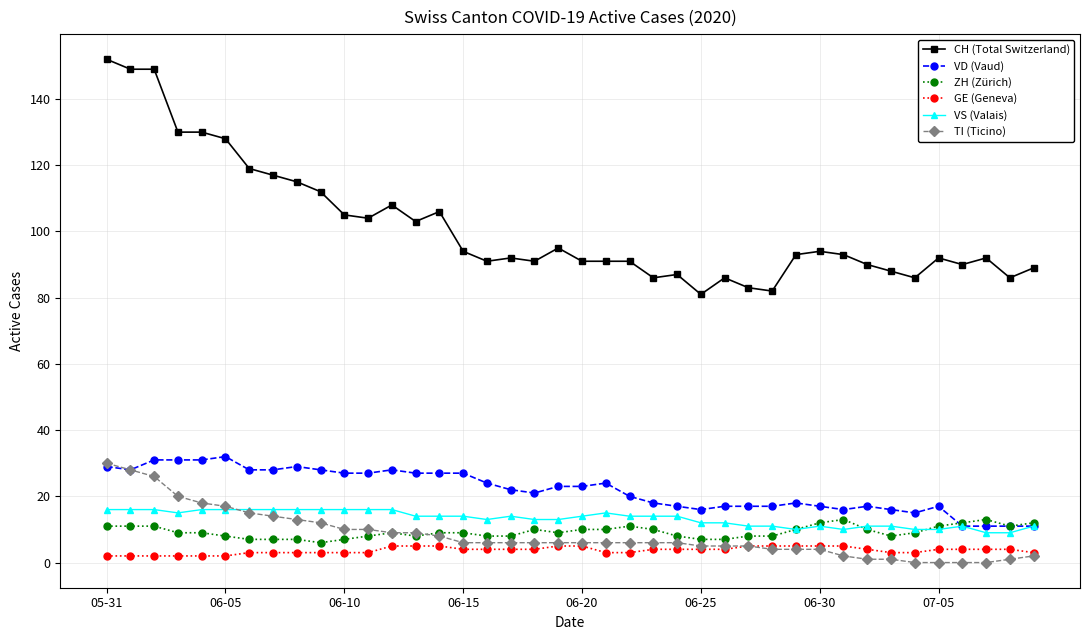

True or false: VD (Vaud) and CH (Total Switzerland) intersect in this chart.

False